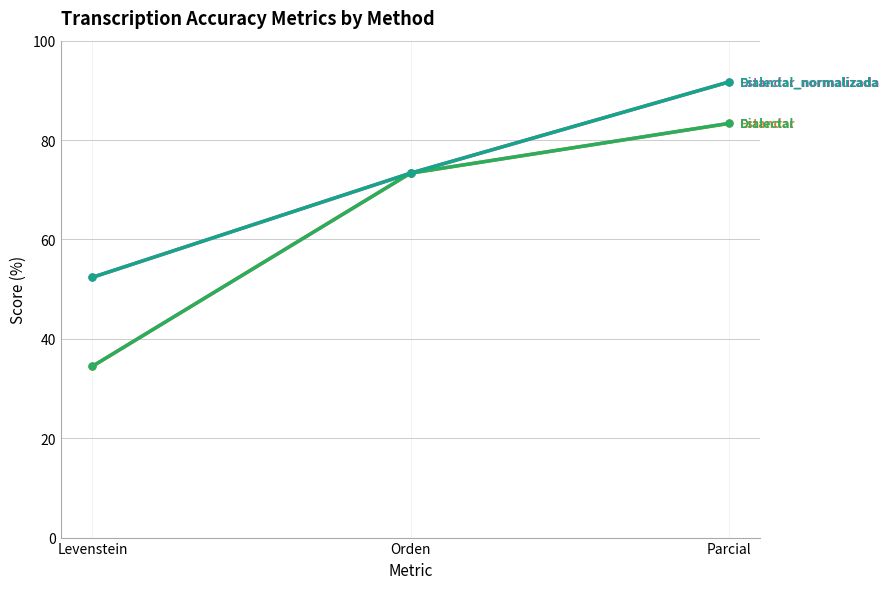

Does the chart have visible grid lines?

Yes